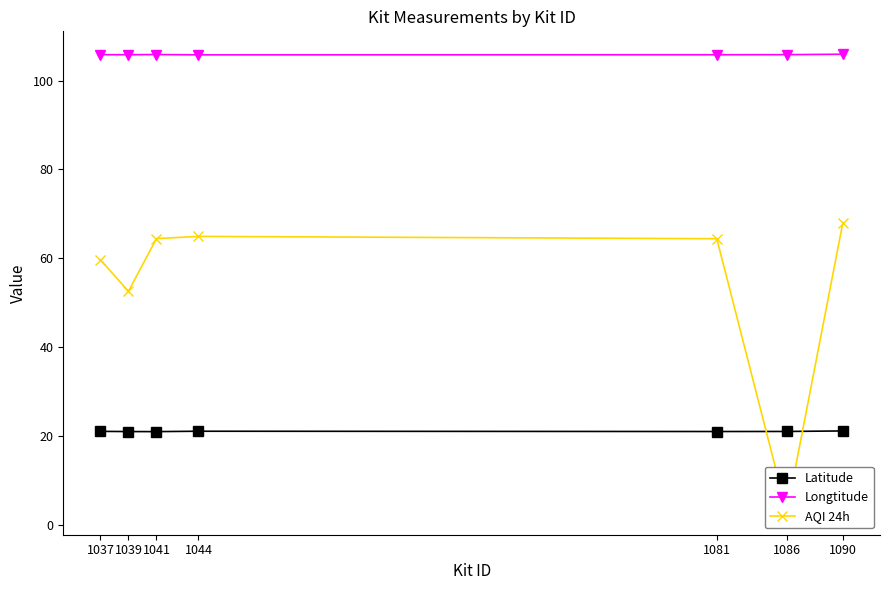

What is the difference between the AQI 24h values at 1086 and 1081?

61.5